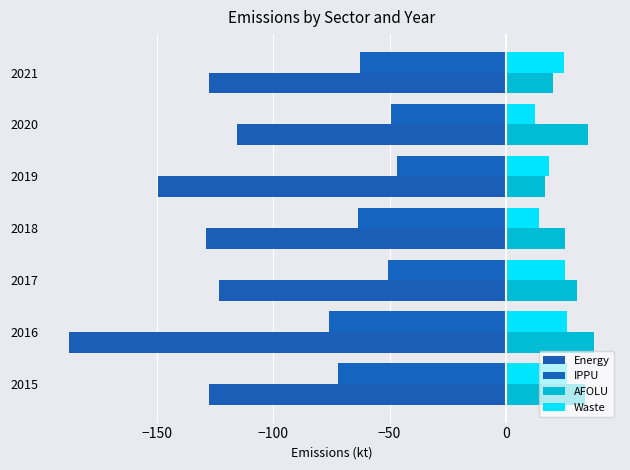

How many distinct data groups are displayed?

4